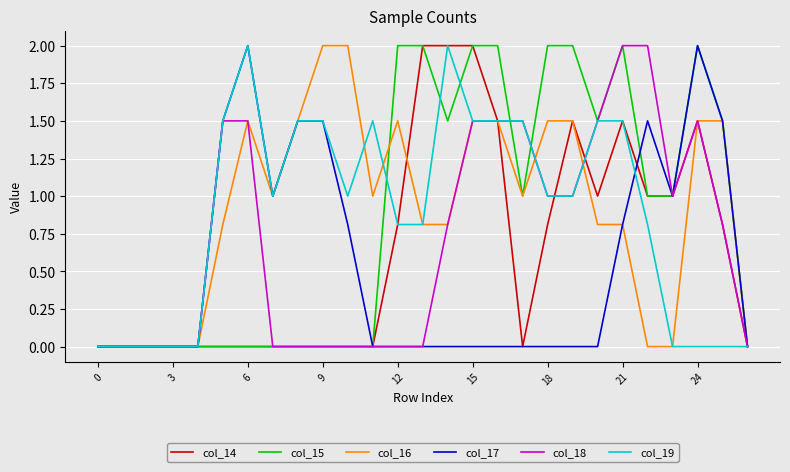

What is the maximum value shown in the chart?

2.0